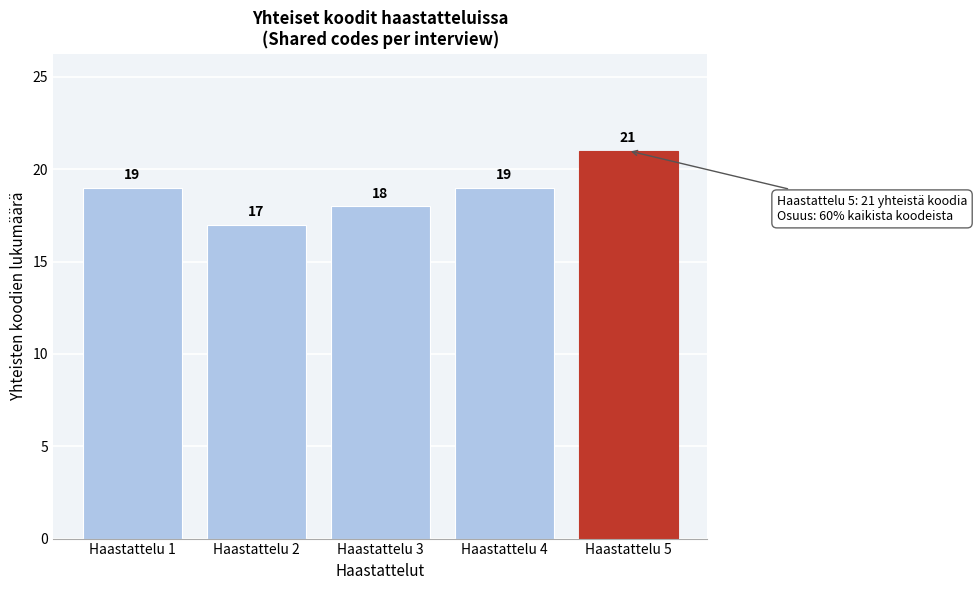

Reading left to right, transcribe all the data shown in this chart.

Haastattelu 1=19	Haastattelu 2=17	Haastattelu 3=18	Haastattelu 4=19	Haastattelu 5=21